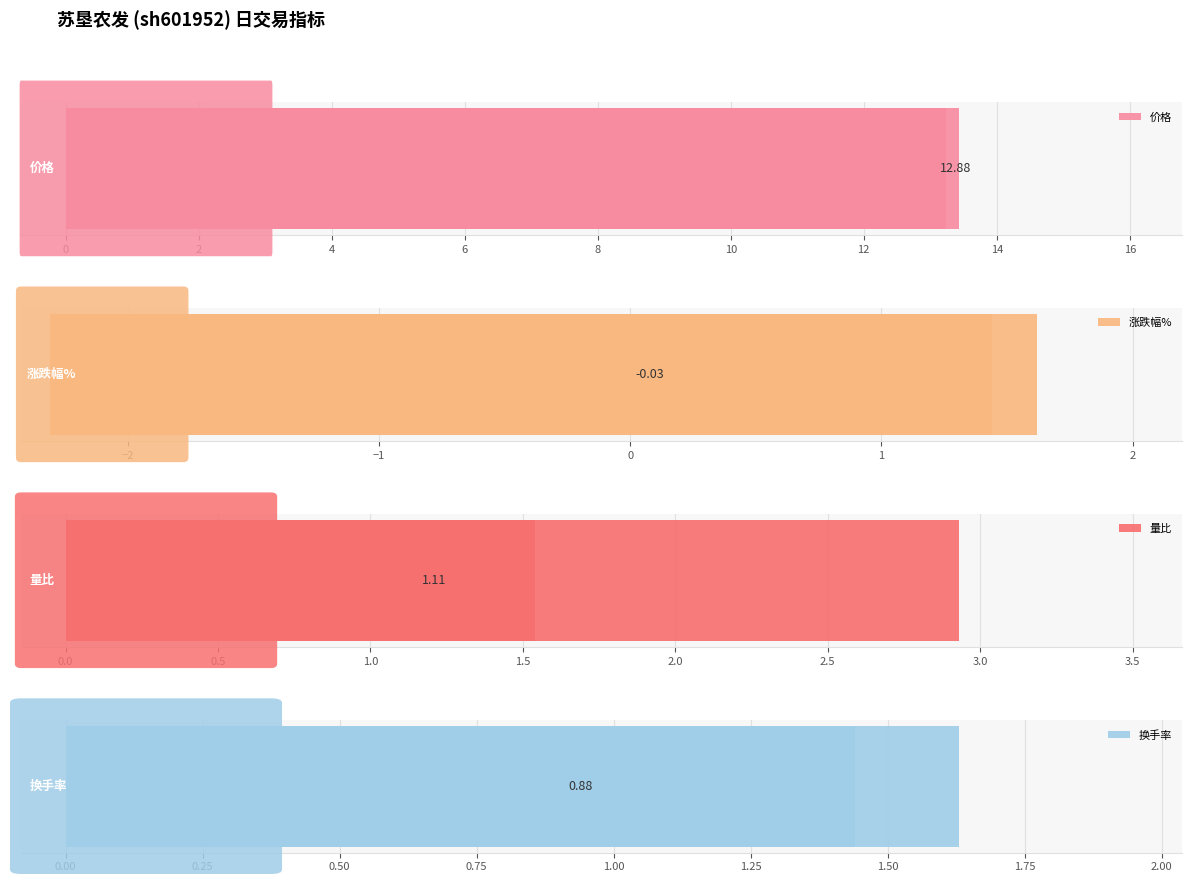

At which label is 价格 closest to 12?

14